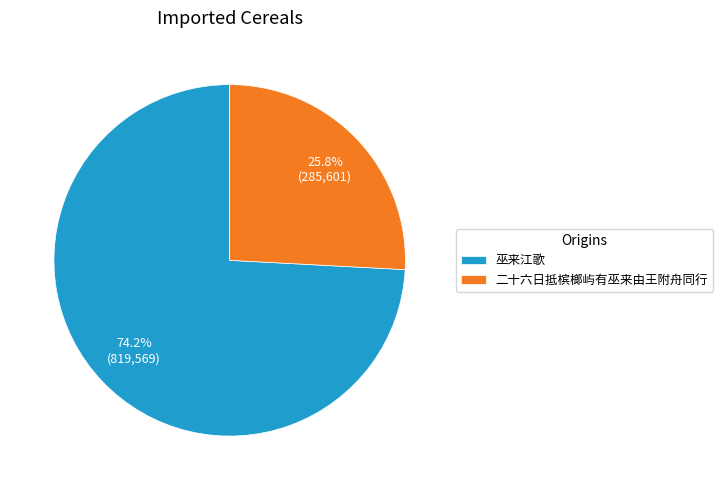

To the nearest percent, what percentage of the pie is 巫来江歌?

74%